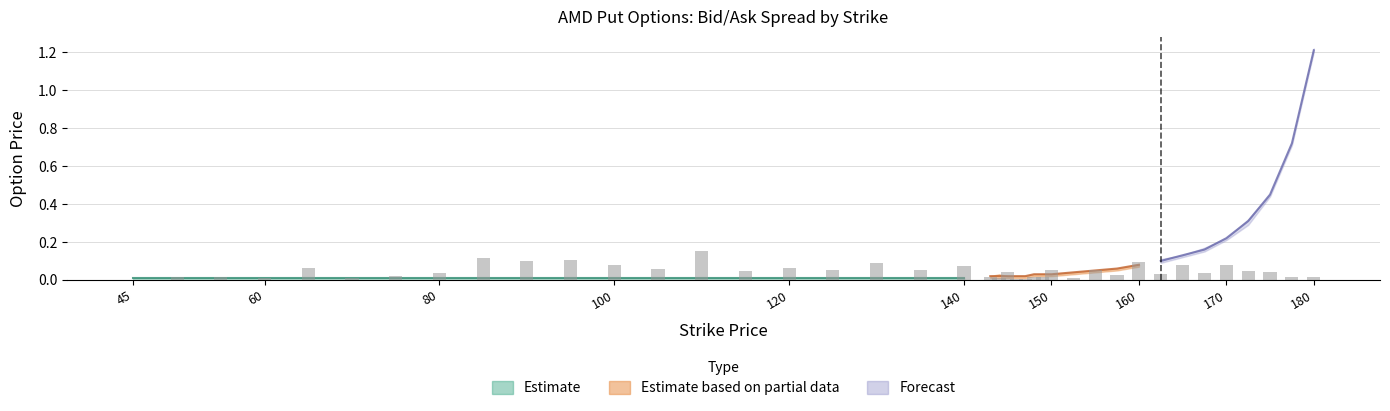

Does the chart contain stacked bars?

No